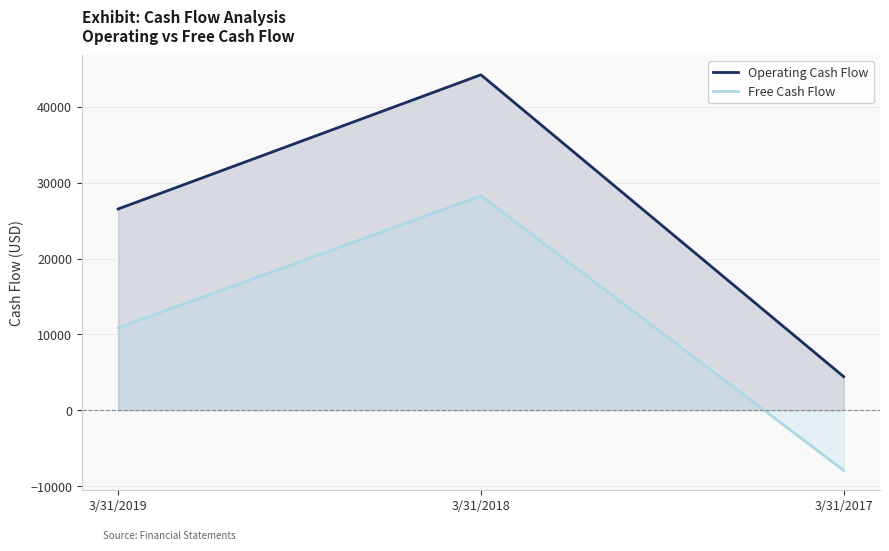

What is the value of the Free Cash Flow point at the 2nd from the left?

28276